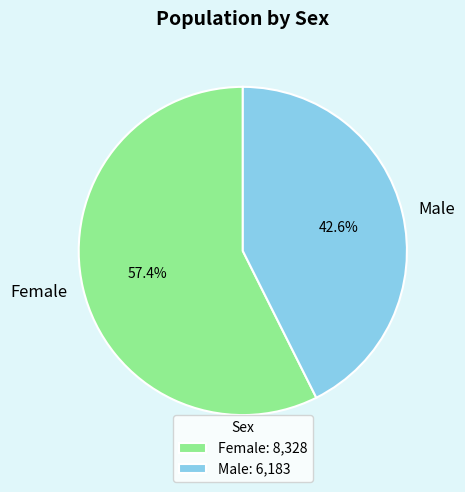

To the nearest percent, what percentage of the pie is Female?

57%